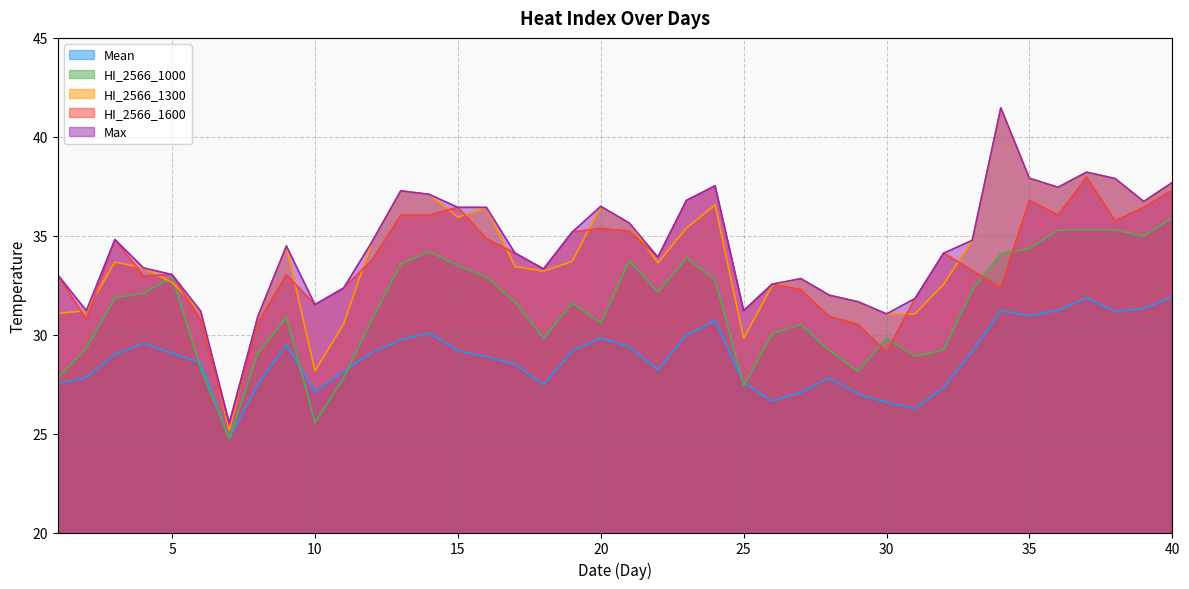

Reading left to right, what are all the values shown in this chart?

Mean: 27.5	27.8	29.0	29.6	29.1	28.6	24.7	27.5	29.5	27.1	28.1	29.1	29.7	30.1	29.2	28.9	28.5	27.5	29.2	29.8	29.4	28.2	30.0	30.7	27.6	26.6	27.1	27.8	27.0	26.6	26.3	27.3	29.2	31.2	31.0	31.2	31.9	31.2	31.3	31.9
HI_2566_1000: 27.8	29.3	31.9	32.1	32.9	28.3	24.7	29.1	30.9	25.5	27.8	30.8	33.6	34.2	33.5	32.9	31.6	29.8	31.6	30.6	33.7	32.2	33.9	32.8	27.4	30.1	30.5	29.2	28.1	29.8	28.9	29.2	32.3	34.1	34.4	35.3	35.3	35.3	35.0	35.9
HI_2566_1300: 31.1	31.2	33.7	33.4	32.6	31.2	25.2	30.9	34.5	28.2	30.5	34.7	37.3	37.1	35.9	36.4	33.4	33.2	33.7	36.5	35.6	33.6	35.4	36.6	29.8	32.5	32.8	32.0	31.7	31.0	31.0	32.6	34.8	41.5	37.9	37.4	38.2	37.9	36.7	37.7
HI_2566_1600: 33.0	30.8	34.8	33.0	33.0	30.7	25.4	30.6	33.0	31.5	32.4	33.8	36.0	36.0	36.4	34.8	34.1	33.3	35.2	35.4	35.2	33.9	36.8	37.5	31.2	32.6	32.3	30.9	30.5	29.1	31.8	34.1	33.2	32.4	36.8	36.0	38.0	35.8	36.4	37.3
Max: 33.0	31.2	34.8	33.4	33.0	31.2	25.5	30.9	34.5	31.5	32.4	34.7	37.3	37.1	36.4	36.4	34.1	33.3	35.2	36.5	35.6	33.9	36.8	37.5	31.2	32.6	32.8	32.0	31.7	31.0	31.8	34.1	34.8	41.5	37.9	37.4	38.2	37.9	36.7	37.7